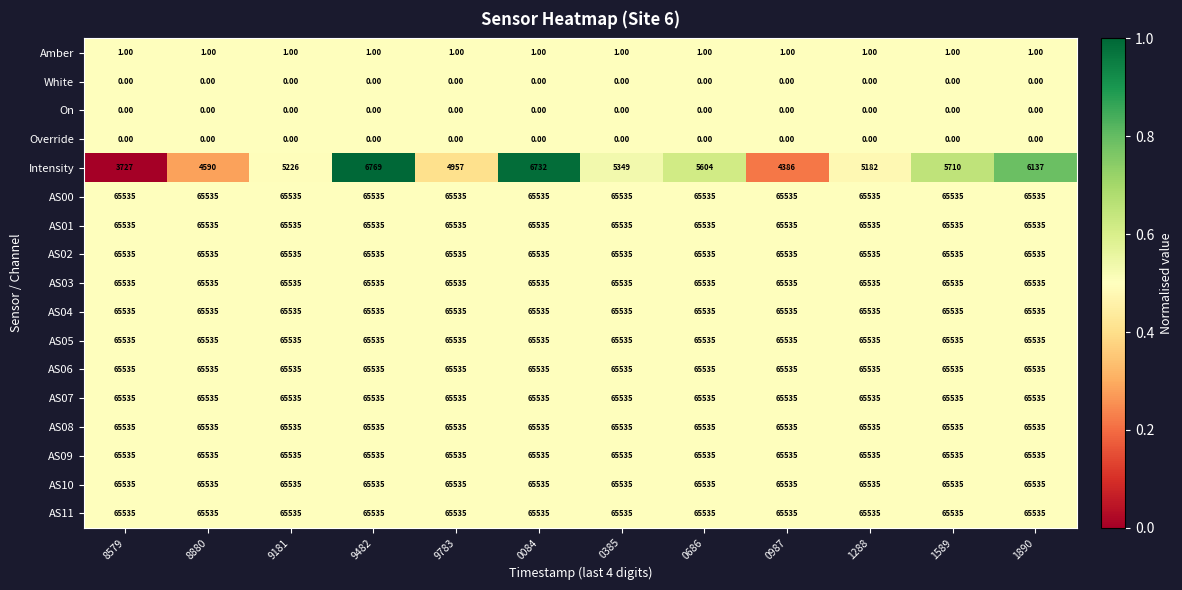

What is the spread (max minus min) of values at 9181?

65535